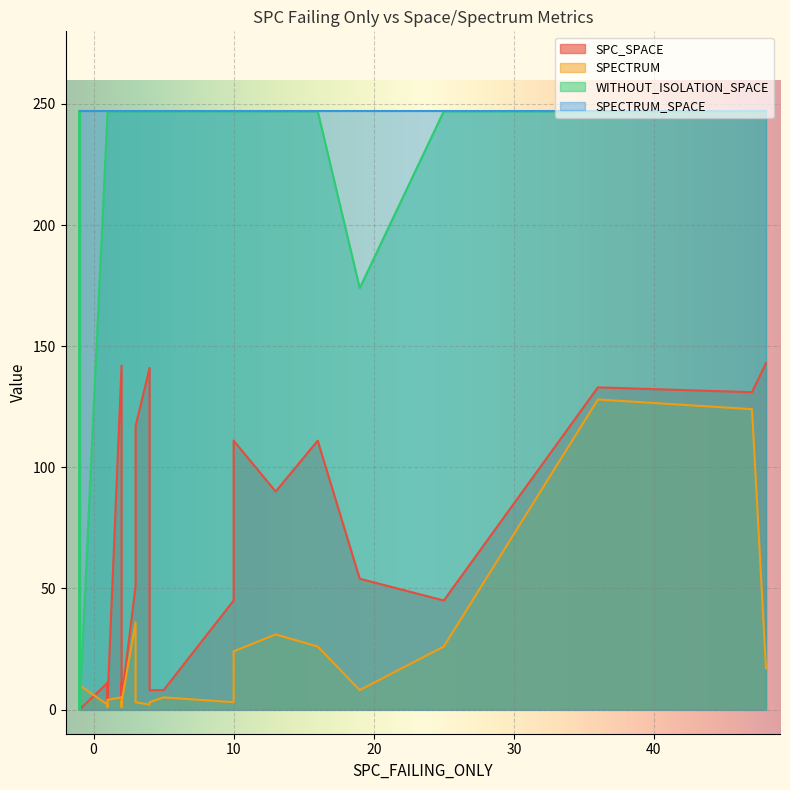

The SPC_SPACE series shows 28 at 32. True or false?

False